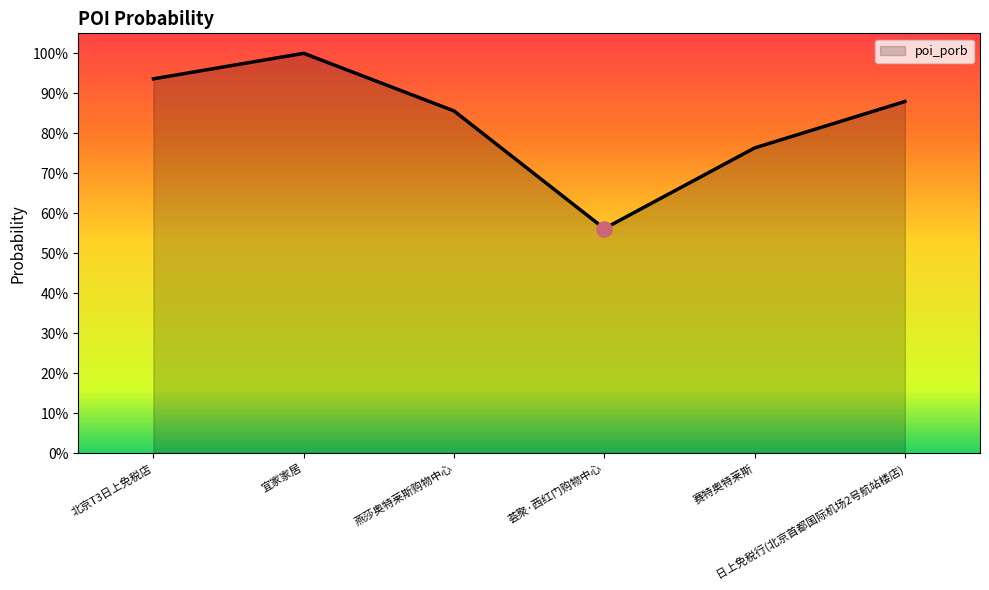

Which has a higher value, 荟聚·西红门购物中心 or 北京T3日上免税店?

北京T3日上免税店